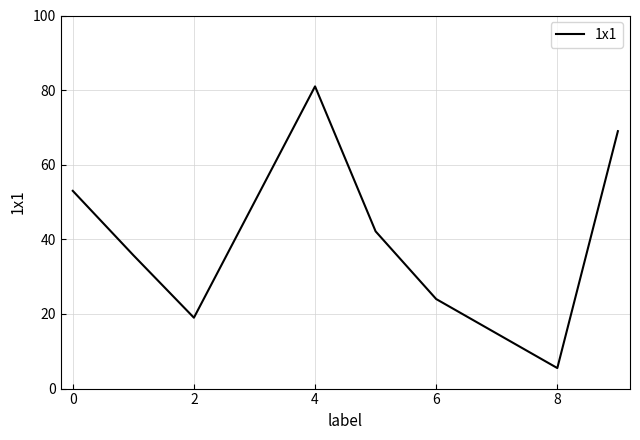

How many lines are shown in the chart?

1